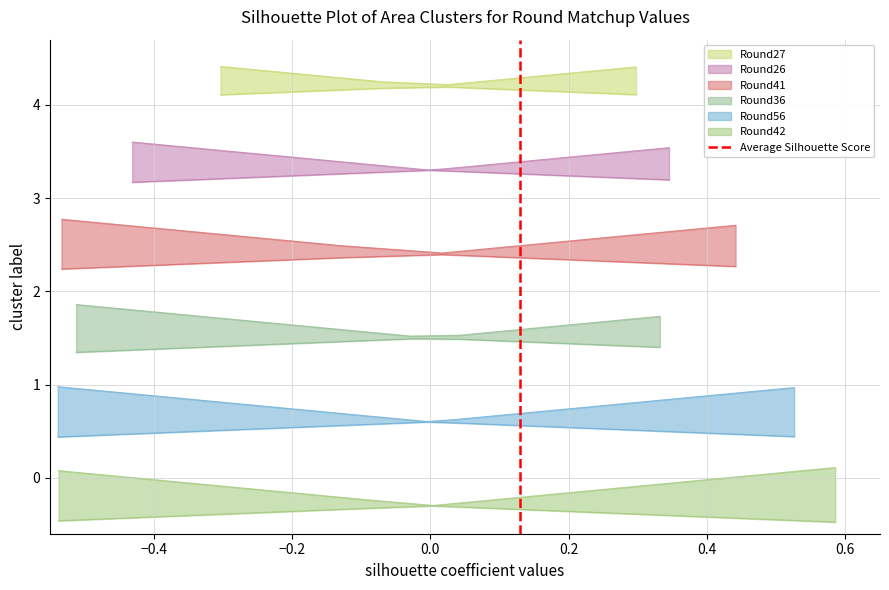

The value at −0.6 is 1. True or false?

False